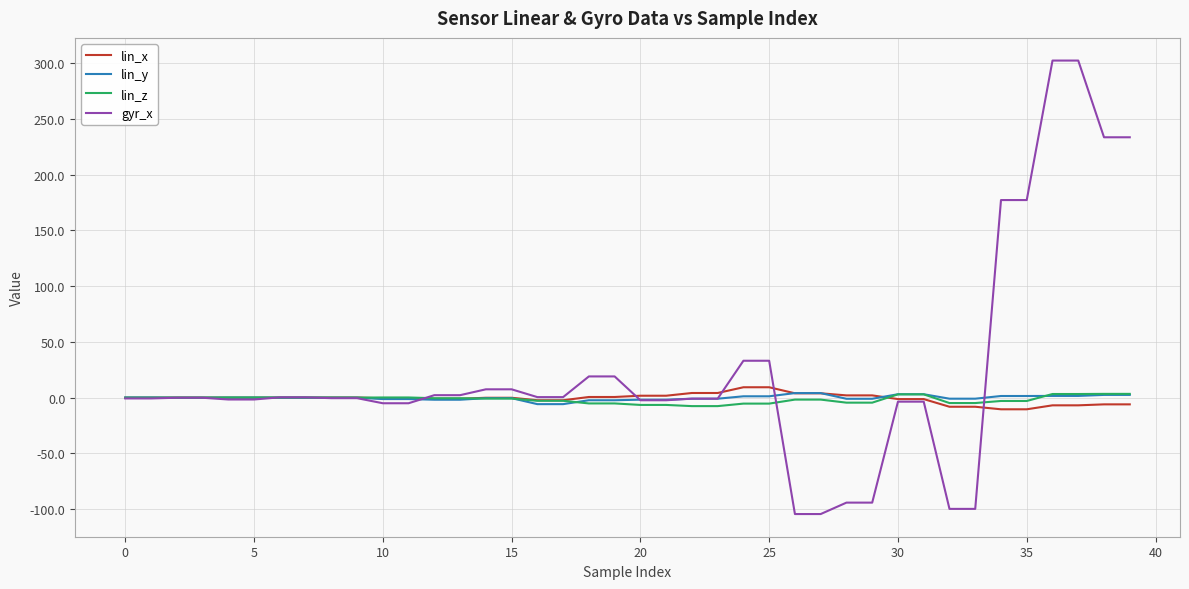

What is the minimum value shown in the chart?

-104.4